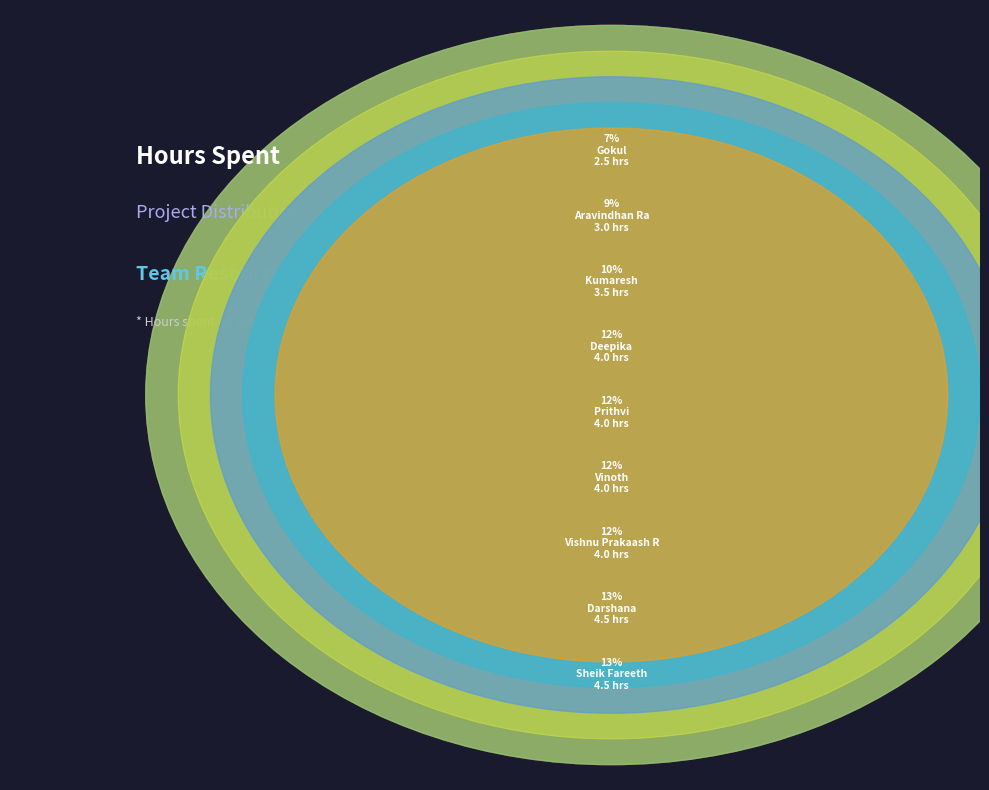

To the nearest percent, what percentage of the pie is Sheik Fareeth?

13%